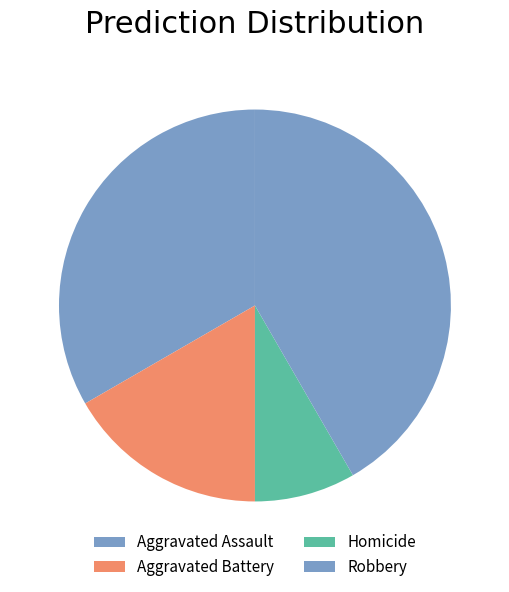

Is Homicide the majority of the pie?

No